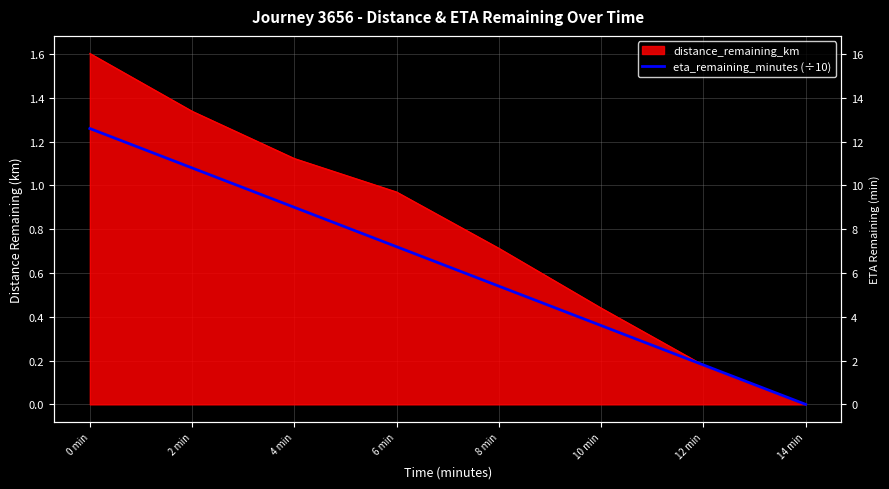

What is the label of the 5th point from the right?

6 min